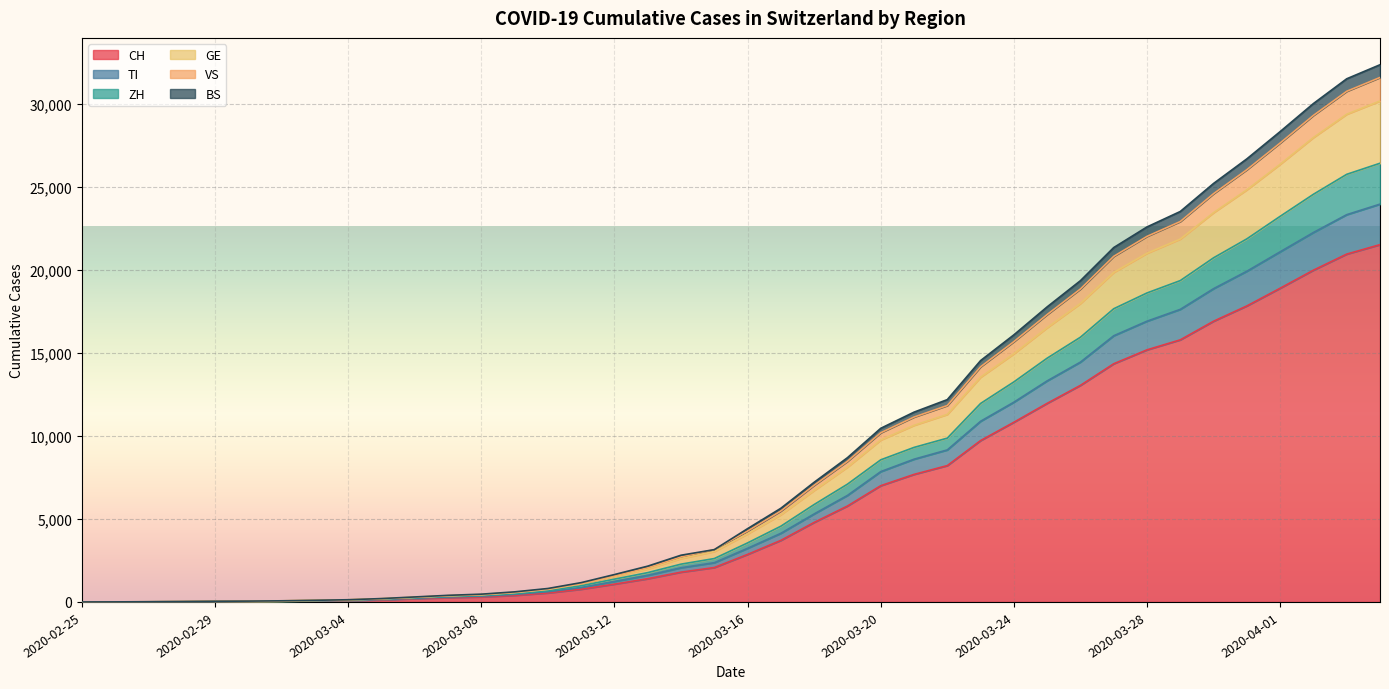

Is it true that ZH equals 5955 at 2020-03-26?

False